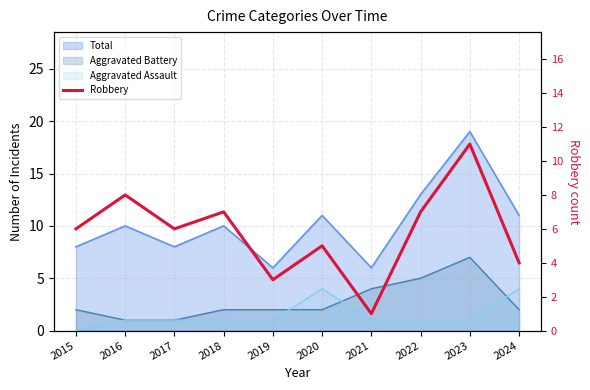

How many interior local valleys (lower than both neighbors) does the data have?

3